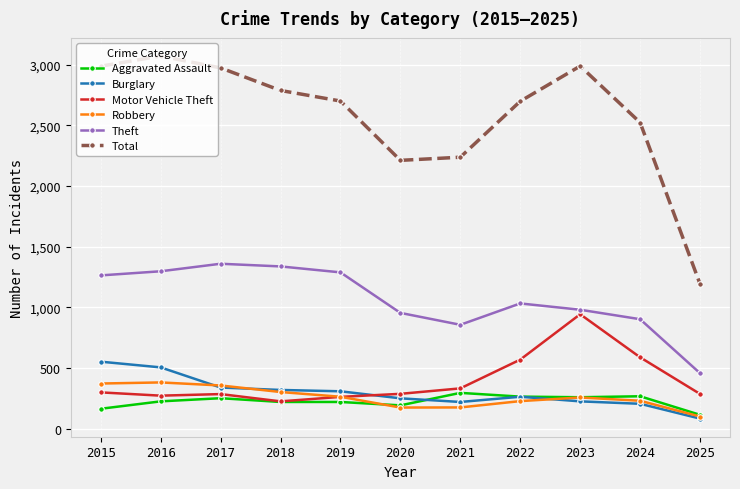

True or false: Aggravated Assault has more than 2 interior local peaks.

True